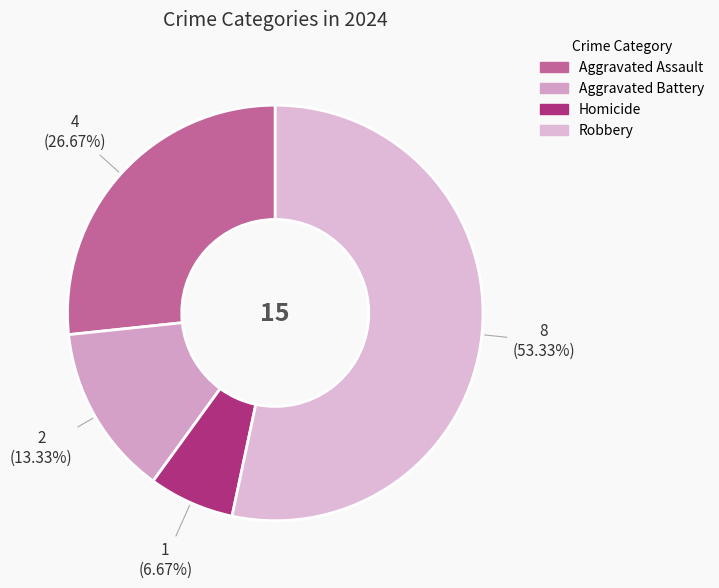

To the nearest percent, what is the average slice percentage?

25%